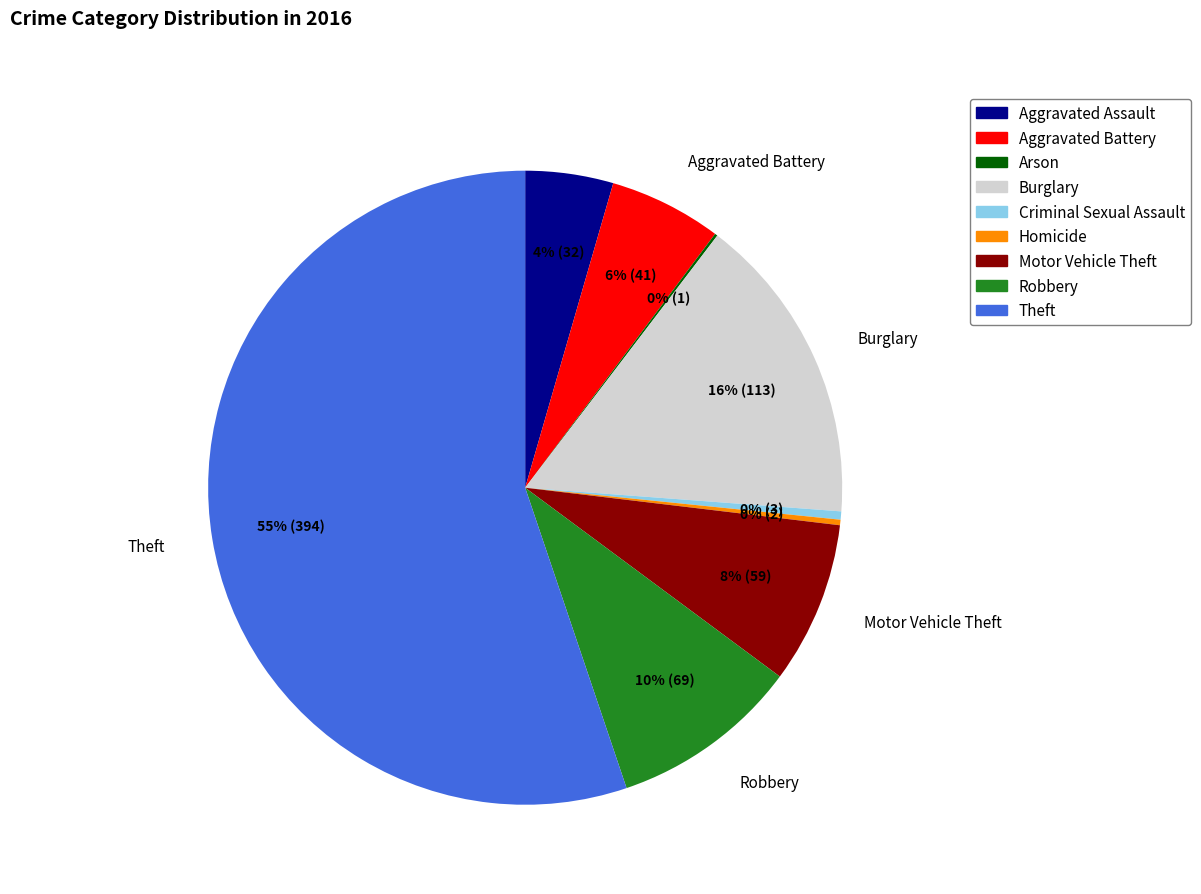

To the nearest percent, what is the average slice percentage?

11%